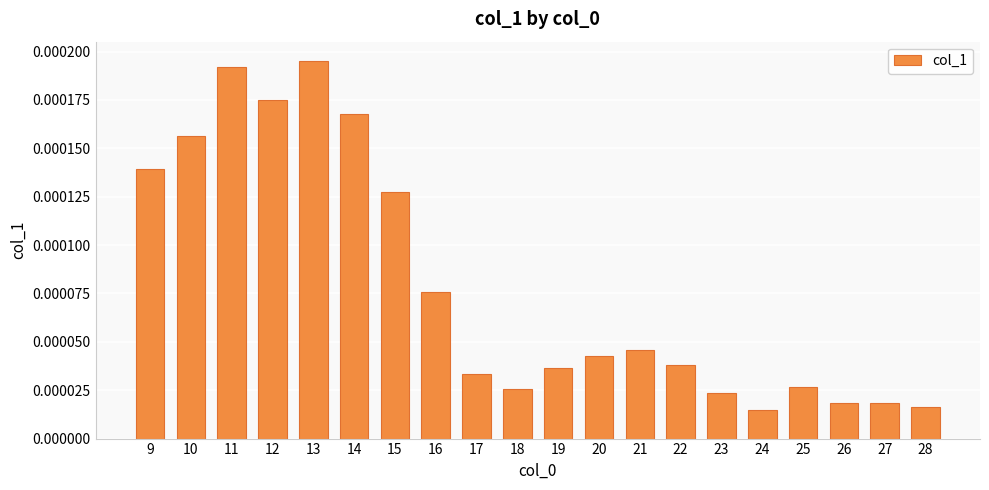

Which has a higher value, 28 or 14?

14